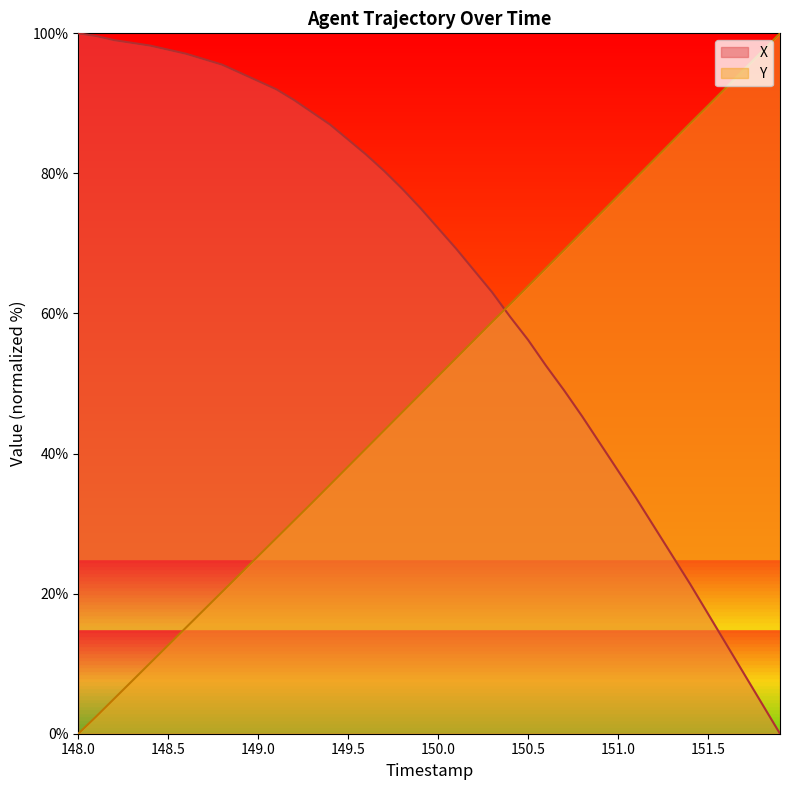

What is the label of the 5th point from the right?

151.5